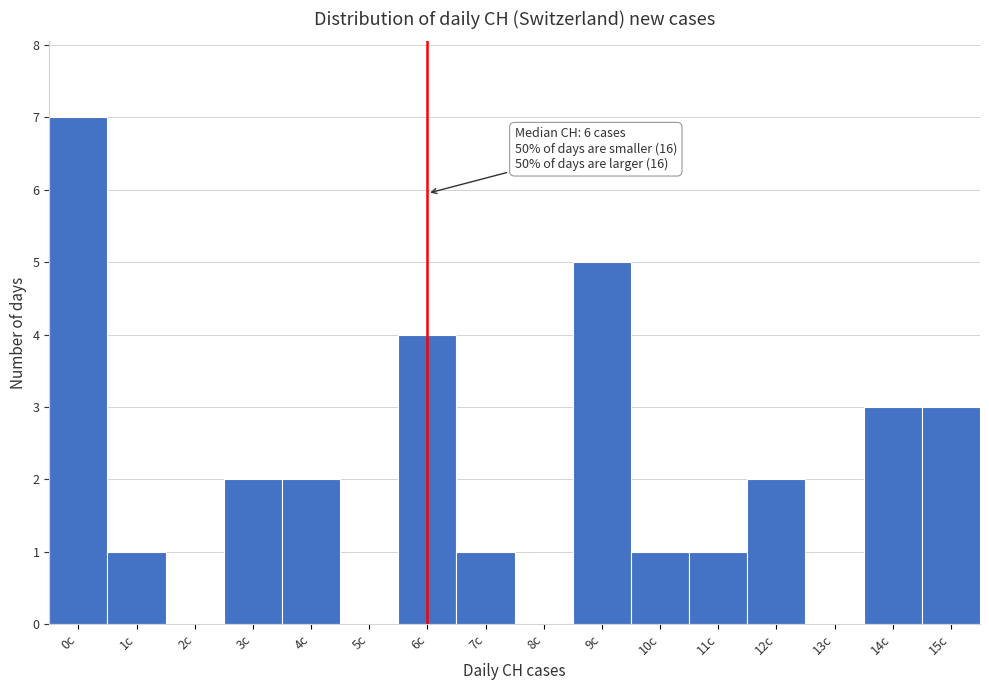

Reading left to right, transcribe all the data shown in this chart.

0c=7	1c=1	2c=0	3c=2	4c=2	5c=0	6c=4	7c=1	8c=0	9c=5	10c=1	11c=1	12c=2	13c=0	14c=3	15c=3